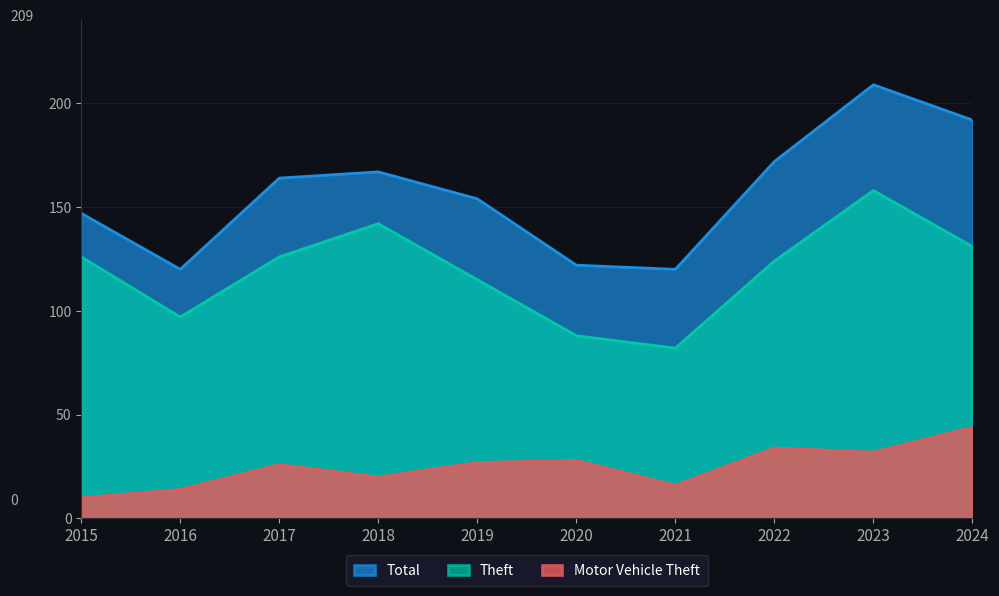

At which category does Theft reach its first local peak?

2018